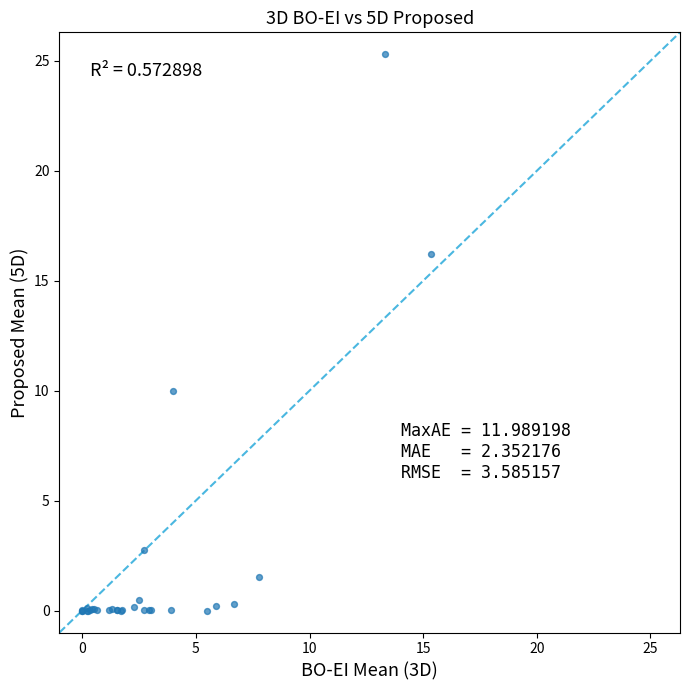

What Y value in the scatter plot is closest to 12?

10.0